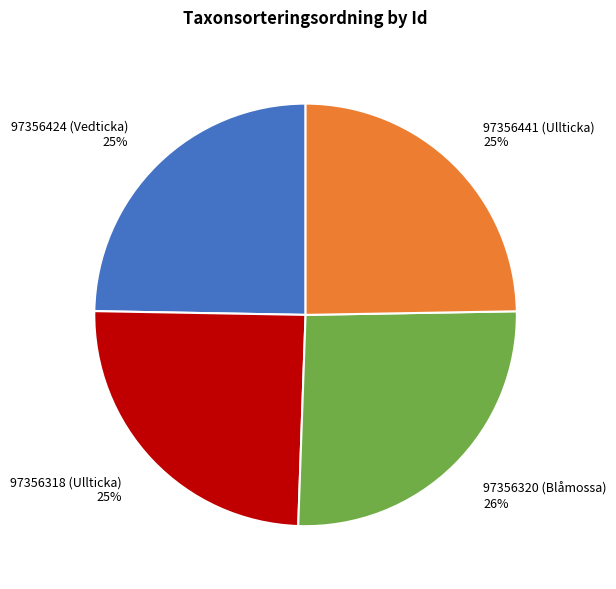

Approximately how many times larger is the value at 97356441 (Ullticka) compared to 97356424 (Vedticka)?

1.0